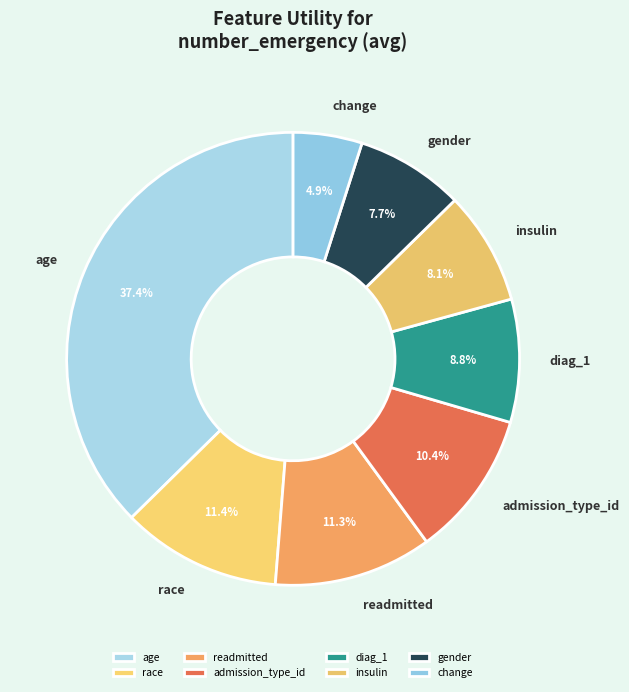

Is readmitted the majority of the pie?

No